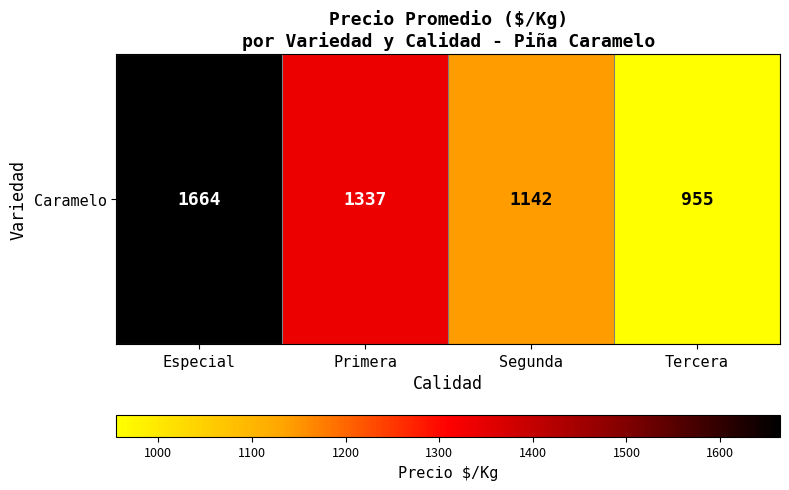

Rank the categories by value from lowest to highest.

Tercera, Segunda, Primera, Especial